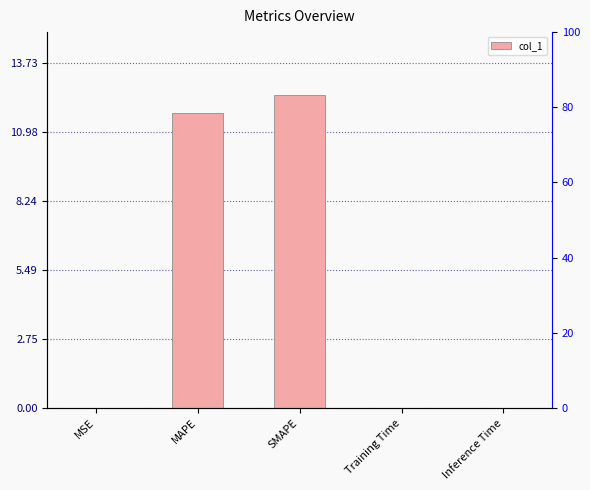

Where is the data nearest to the value 6?

MAPE